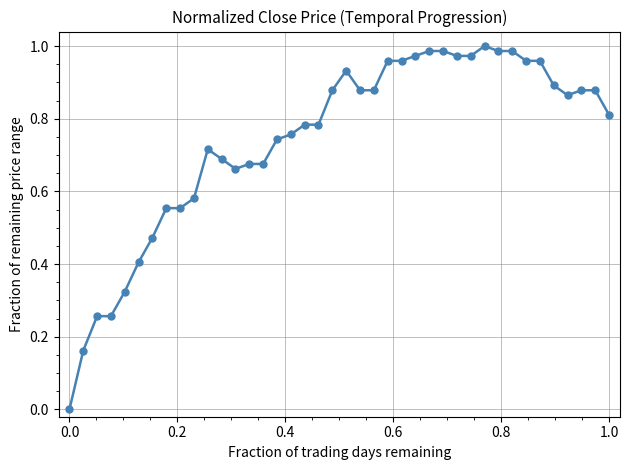

True or false: there are more than 1 points higher than both neighbors.

True